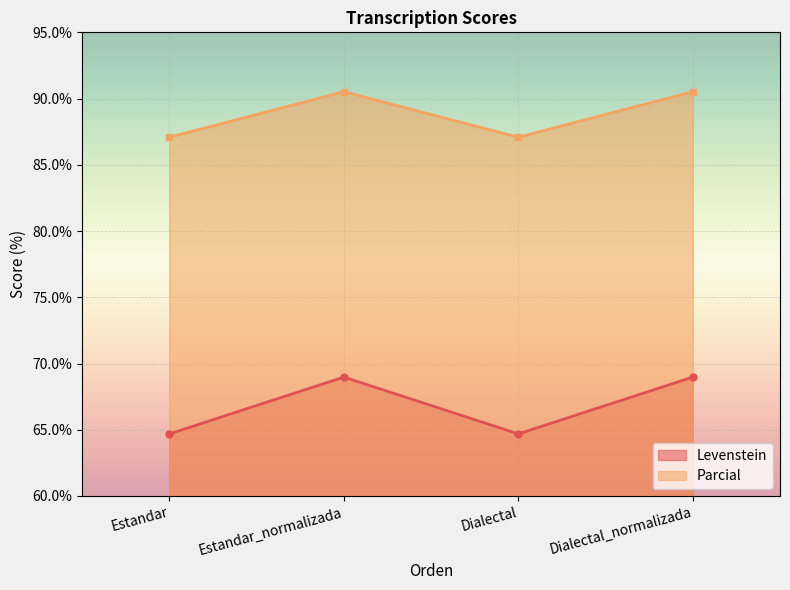

Reading right to left, transcribe all the data shown in this chart.

Levenstein: Dialectal_normalizada=69.0	Dialectal=64.7	Estandar_normalizada=69.0	Estandar=64.7
Parcial: Dialectal_normalizada=90.5	Dialectal=87.1	Estandar_normalizada=90.5	Estandar=87.1